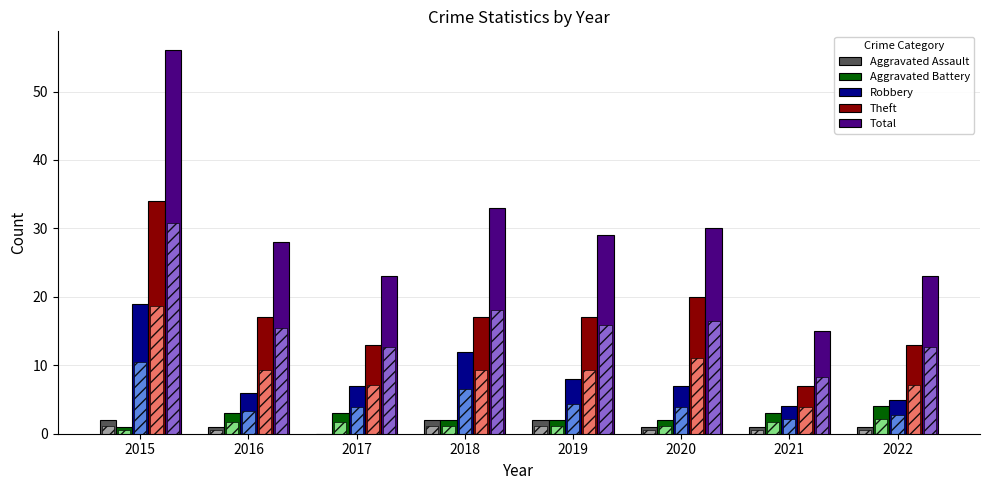

True or false: Theft has a value of 34 at 2015.

True